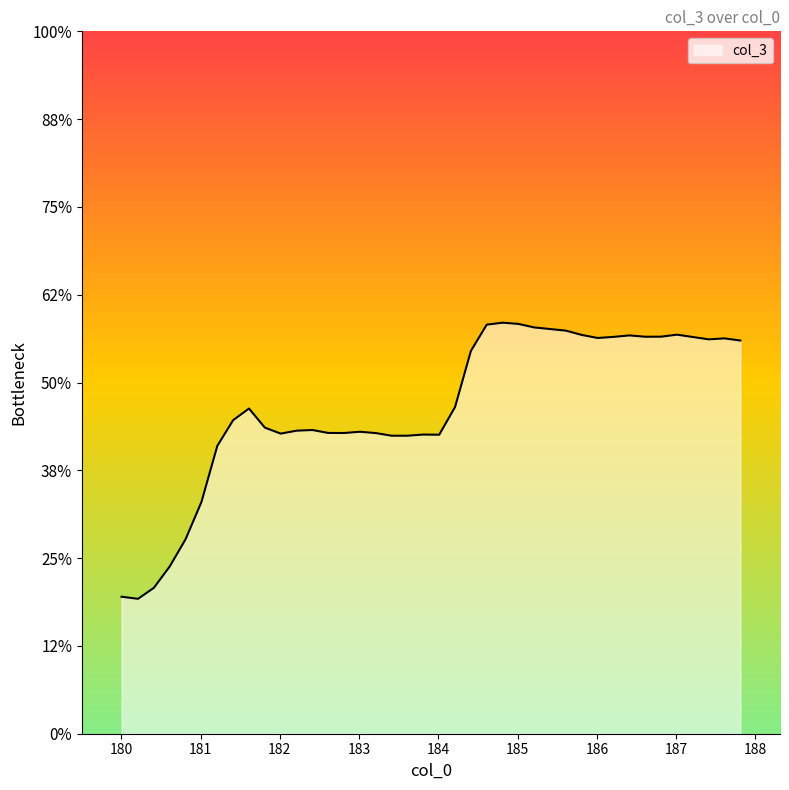

List the labels in order of value, smallest first.

180.210892, 180.002594, 180.410843, 180.610794, 180.81076, 181.010712, 181.210663, 183.410187, 183.610153, 184.010056, 183.810104, 182.010498, 183.210236, 182.810318, 182.610367, 183.010284, 182.210449, 182.4104, 181.810532, 181.410629, 181.61058, 184.210022, 184.409973, 187.809235, 187.409317, 187.609283, 186.009628, 187.209366, 186.209579, 186.609497, 186.809448, 186.409546, 185.809677, 187.009415, 185.609711, 185.40976, 185.209793, 184.609924, 185.009842, 184.809891